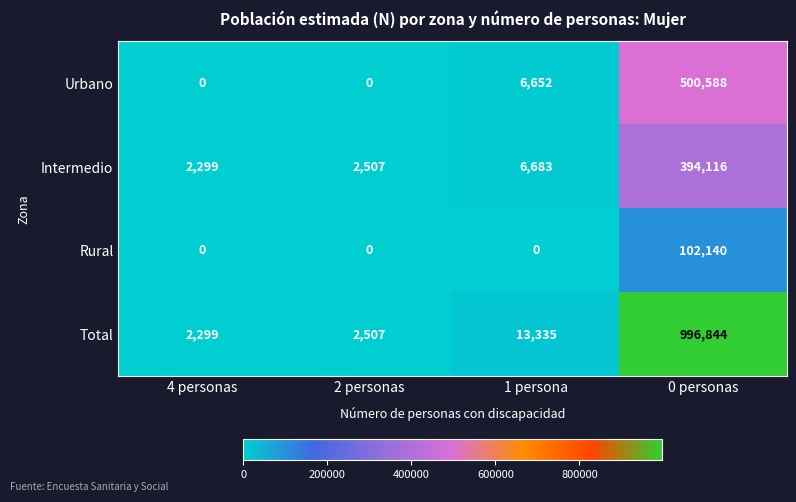

Rank the series by their maximum value, from highest to lowest.

Total, Urbano, Intermedio, Rural